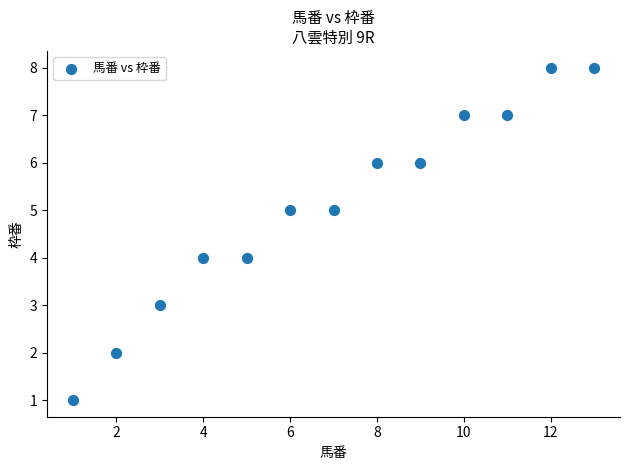

What is the range of Y values (max minus min)?

7